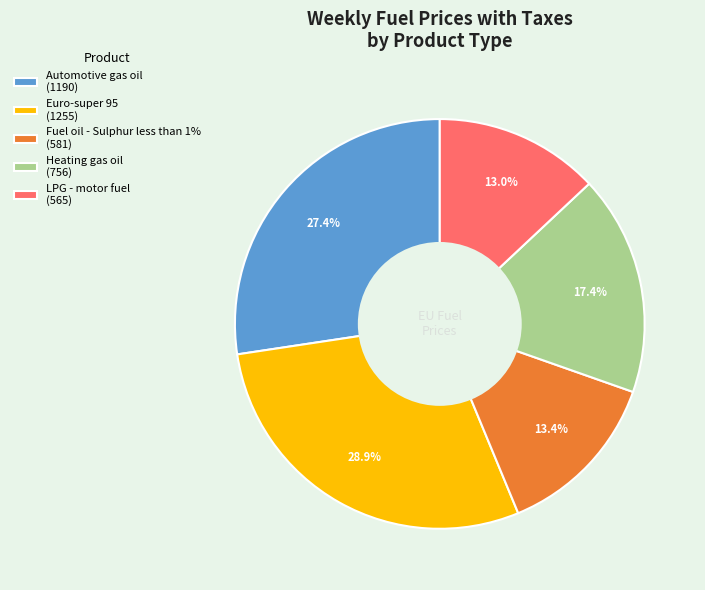

Does any single category account for the majority?

No